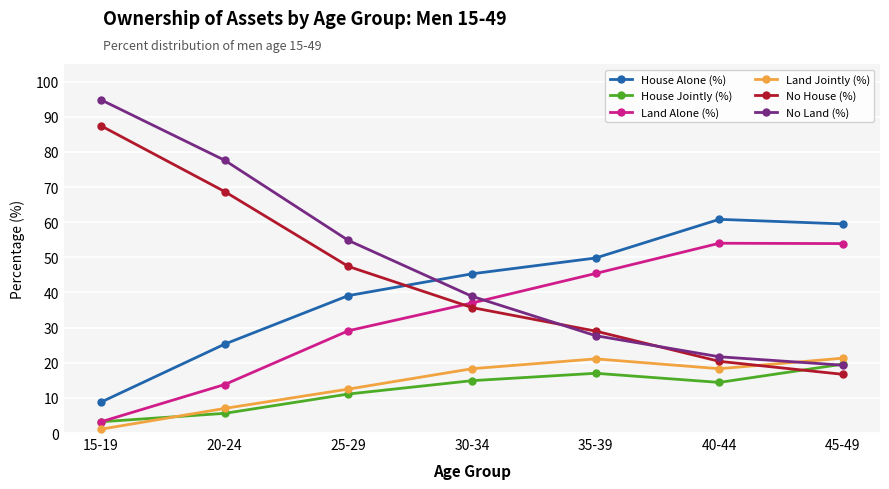

What is the greatest value displayed?

94.8